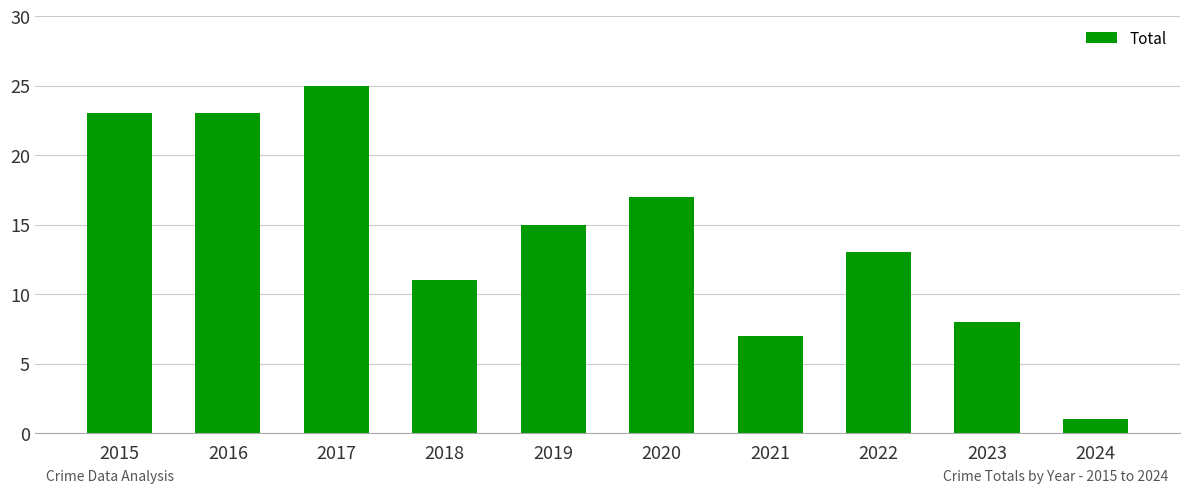

Read the value at 2020, to the nearest 5.

15